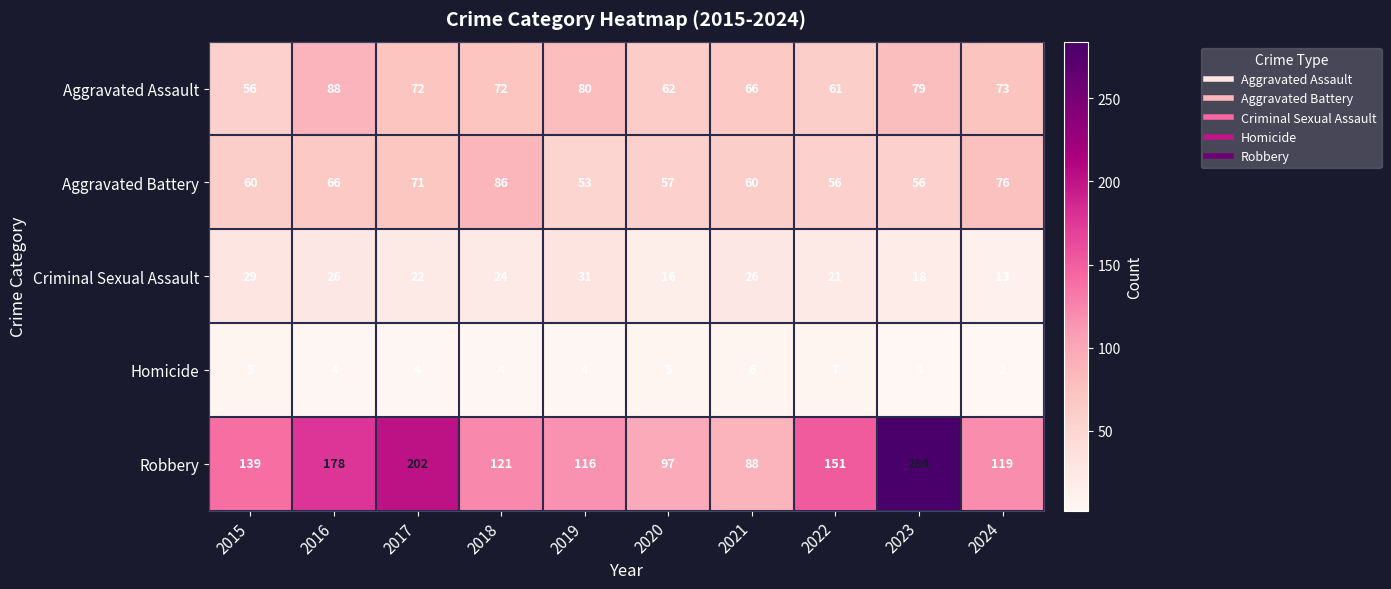

At 2022, list the series in order from largest to smallest.

Robbery, Aggravated Assault, Aggravated Battery, Criminal Sexual Assault, Homicide